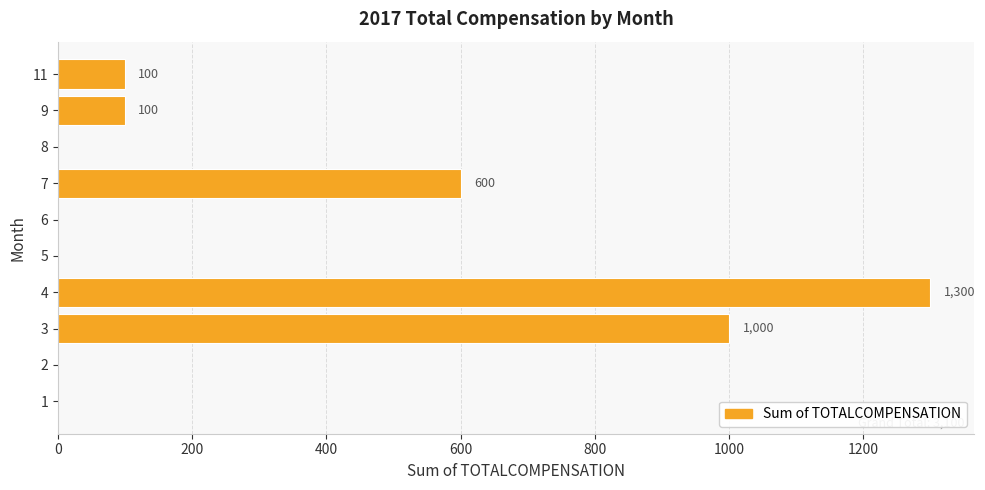

Which label corresponds to the largest value in the chart?

4